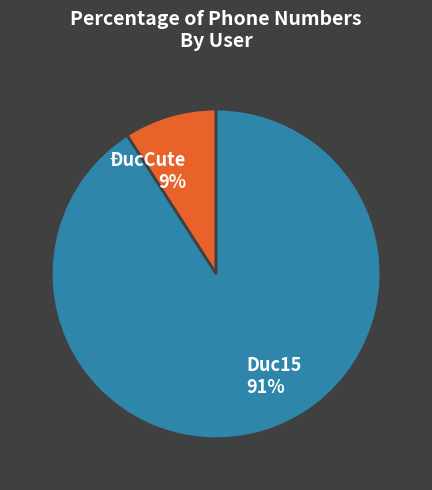

Which slice represents more than half of the pie?

Duc15